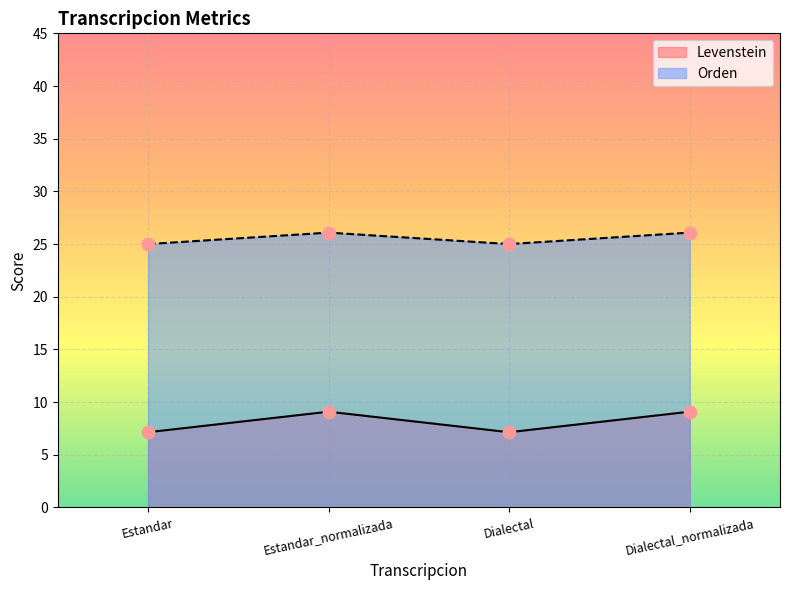

Which series reaches the minimum Y coordinate?

Levenstein